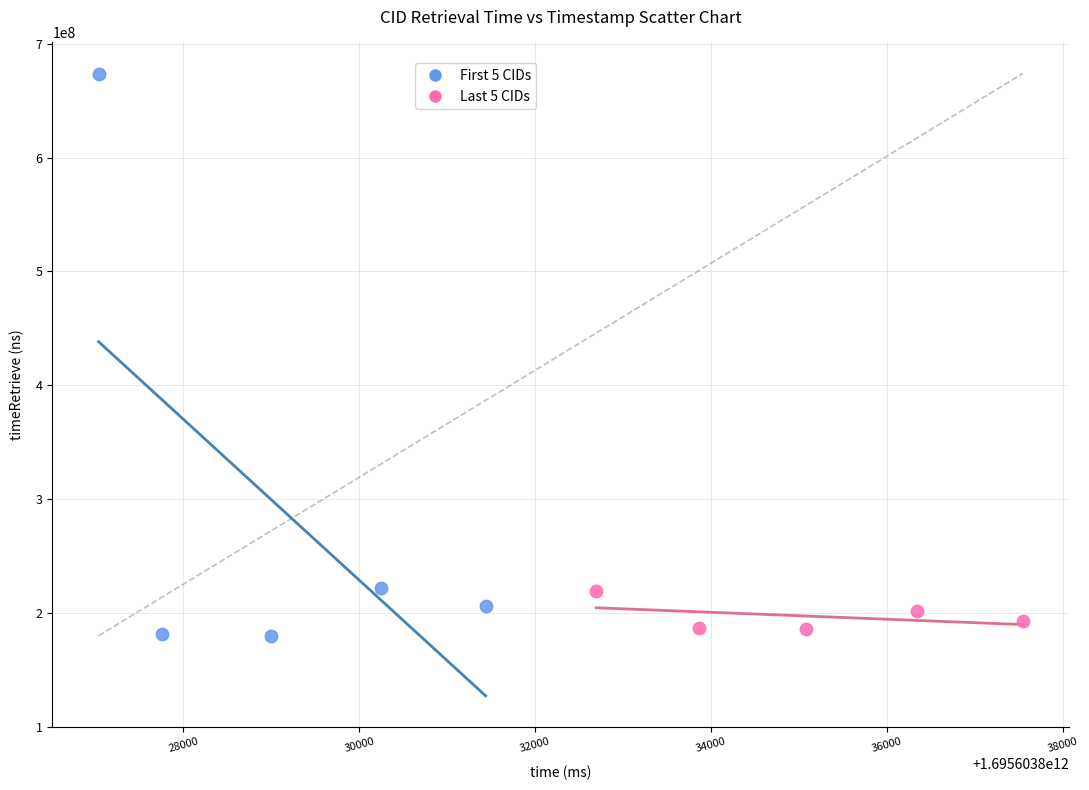

Which series has the widest spread of Y values?

First 5 CIDs